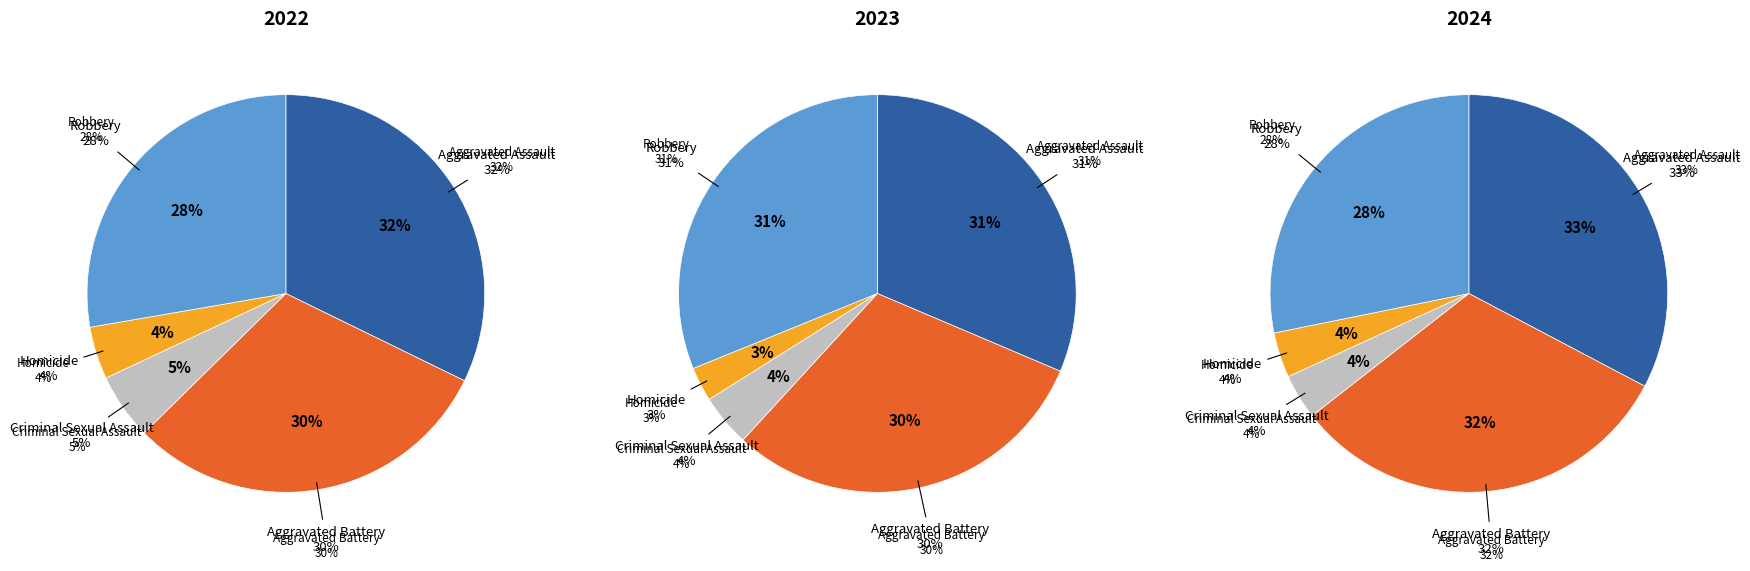

How much of the chart is everything except Aggravated Battery?

69.6%